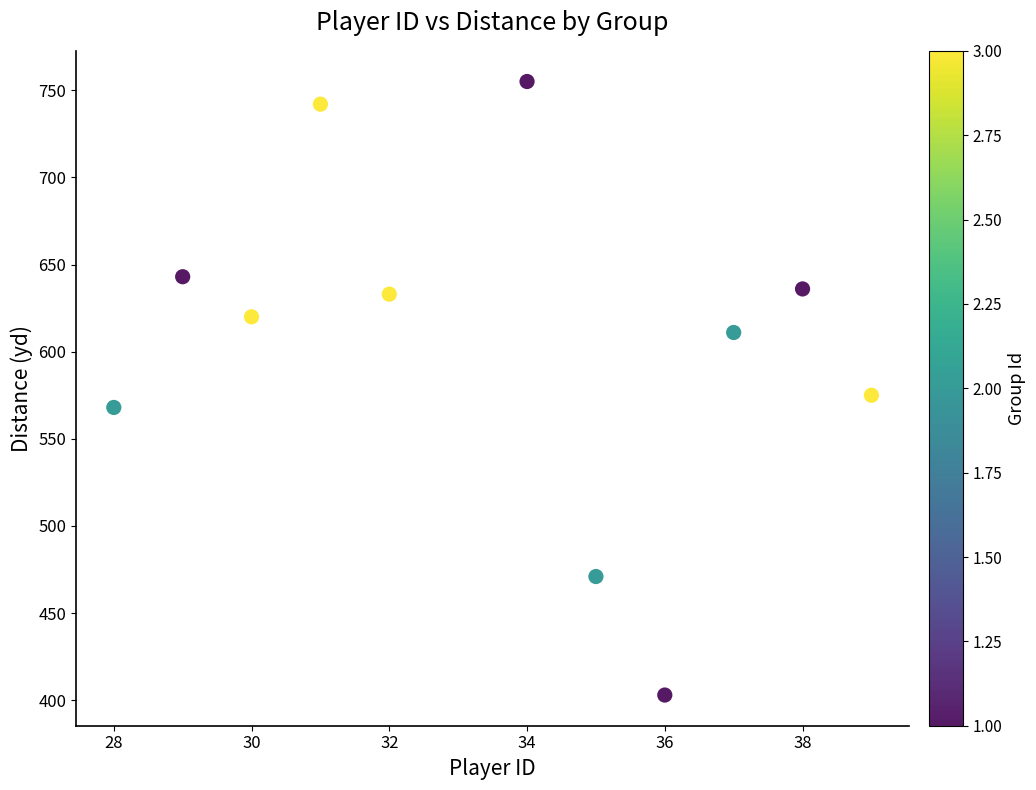

What Y value in the scatter plot is closest to 579?

575